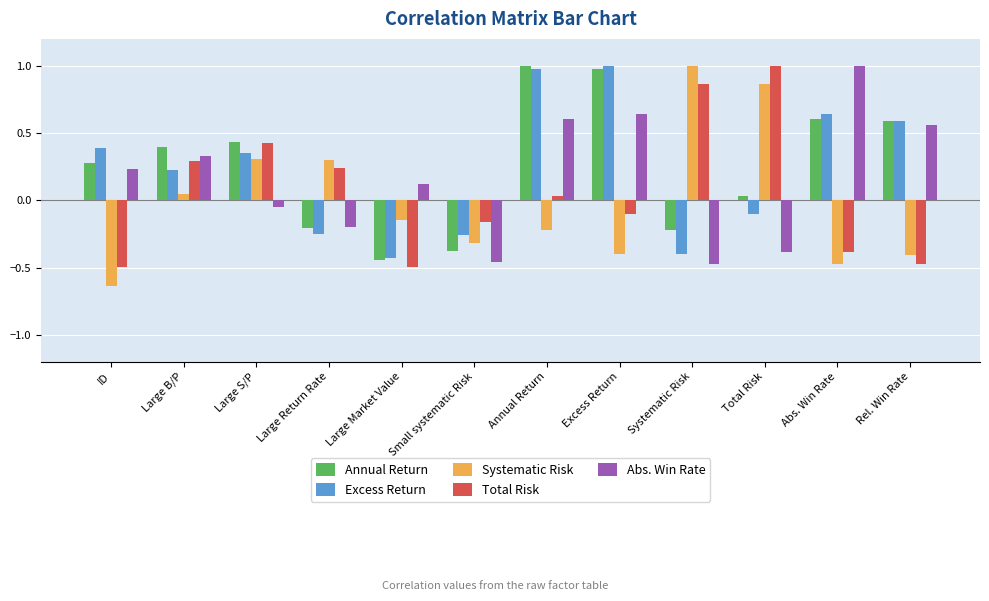

At which label is Excess Return closest to 0?

Total Risk